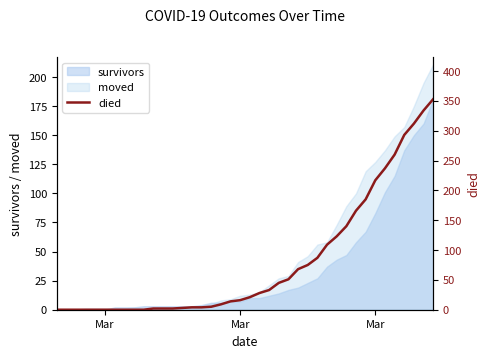

How many positive values are there?

30